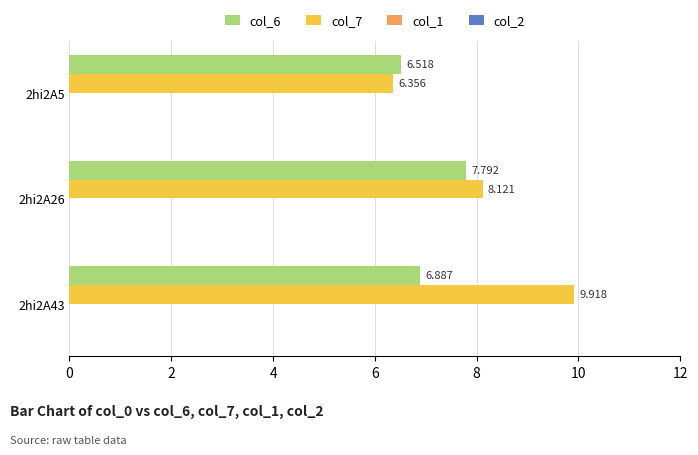

List the series in order of their peak value, highest first.

col_7, col_6